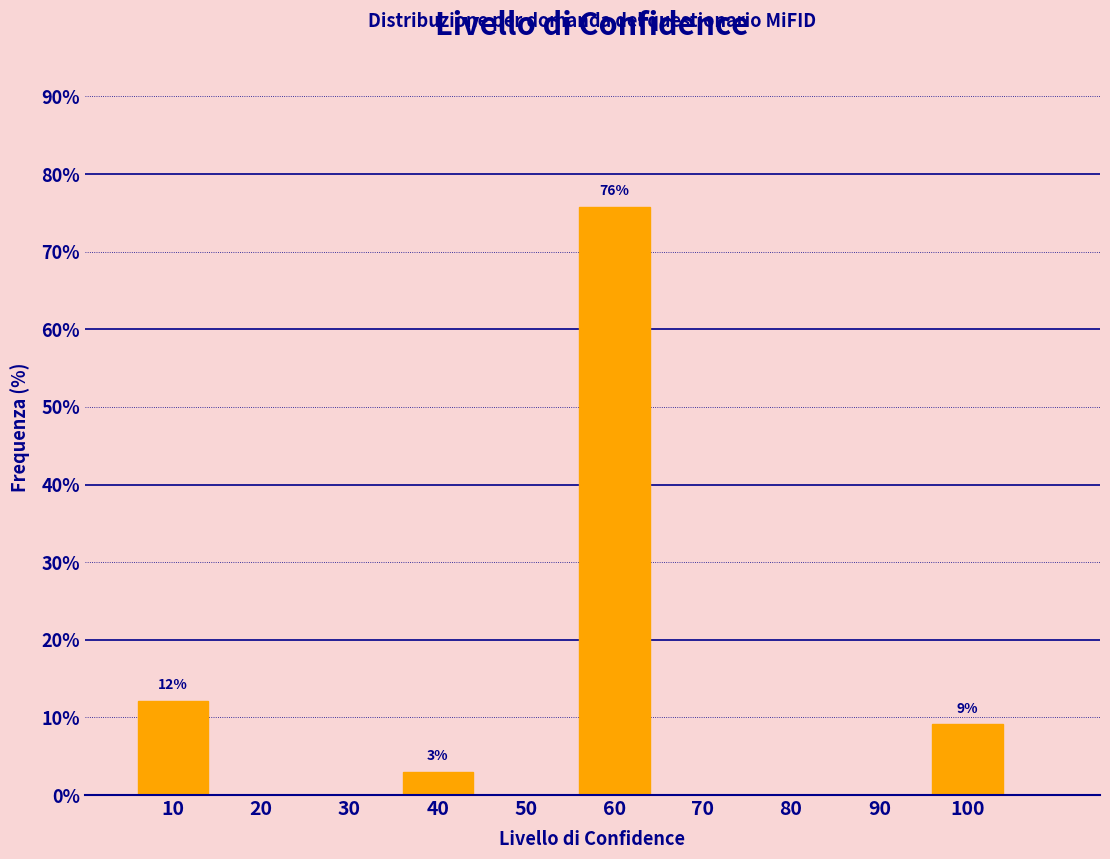

Reading left to right, transcribe all the data shown in this chart.

10=12.1	20=0.0	30=0.0	40=3.0	50=0.0	60=75.8	70=0.0	80=0.0	90=0.0	100=9.1